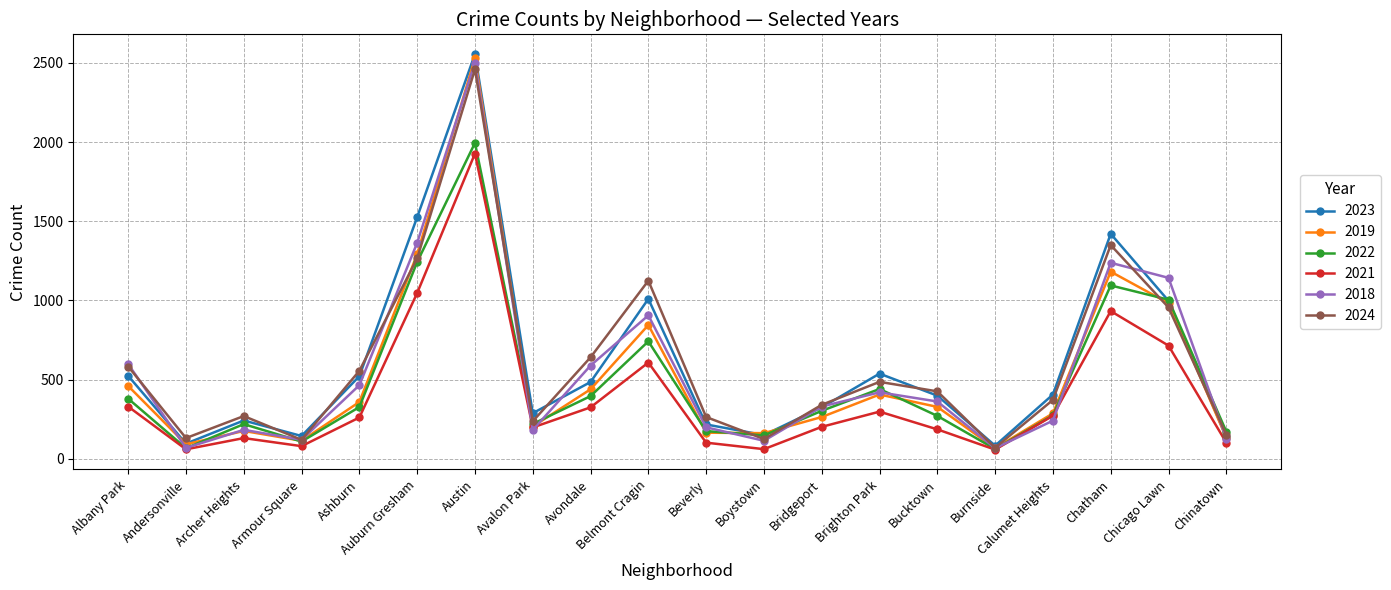

What is the smallest value displayed?

58